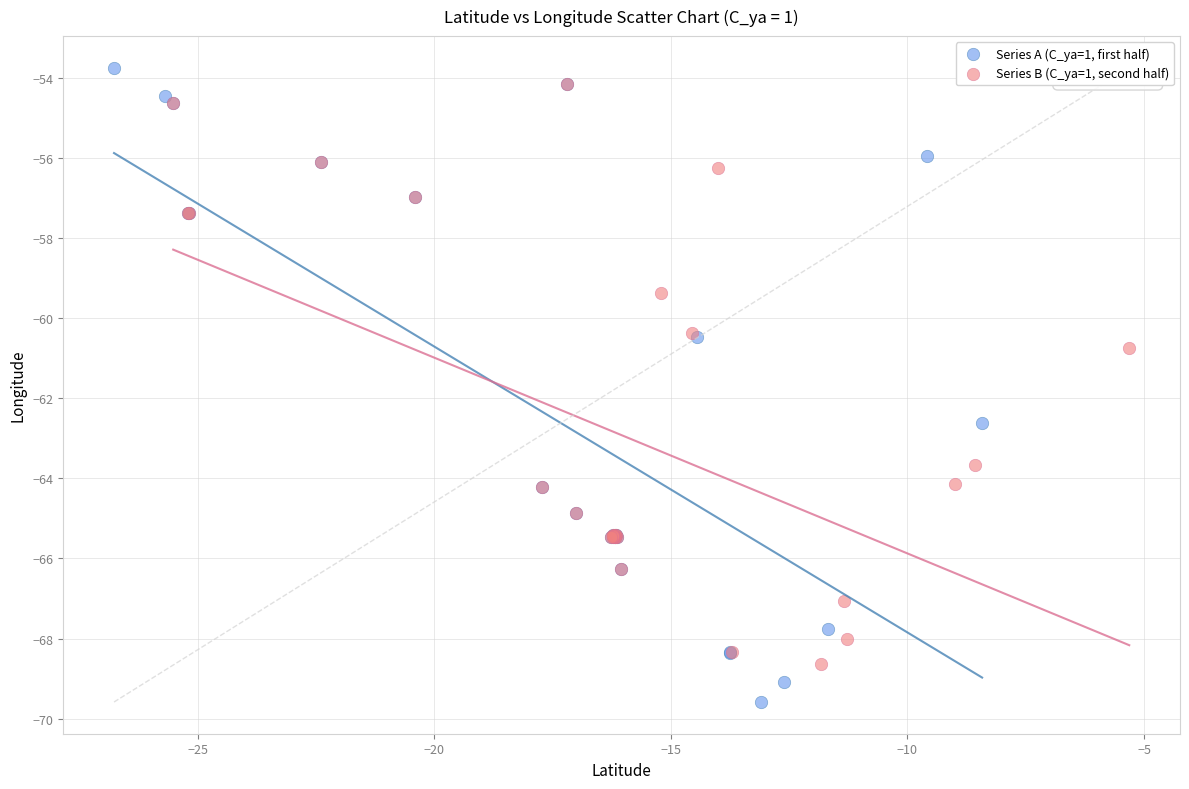

Which series reaches the maximum Y coordinate?

Series A (C_ya=1, first half)